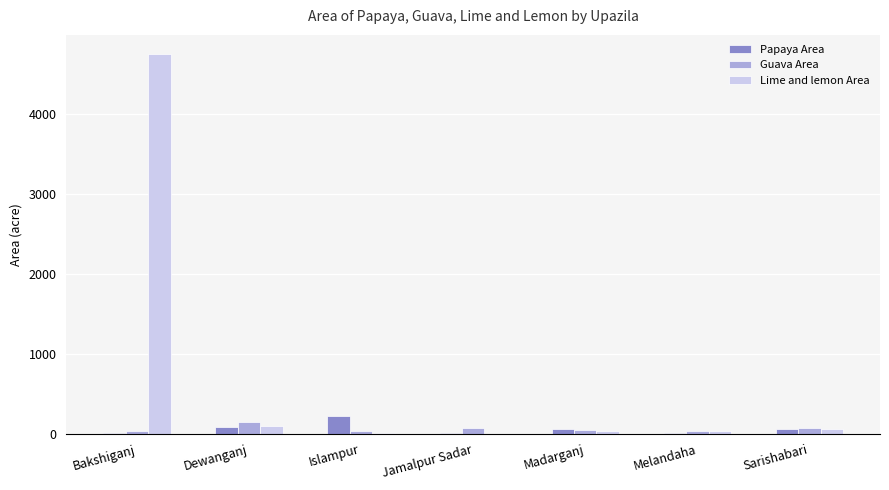

What is the sum of all Lime and lemon Area values?

4995